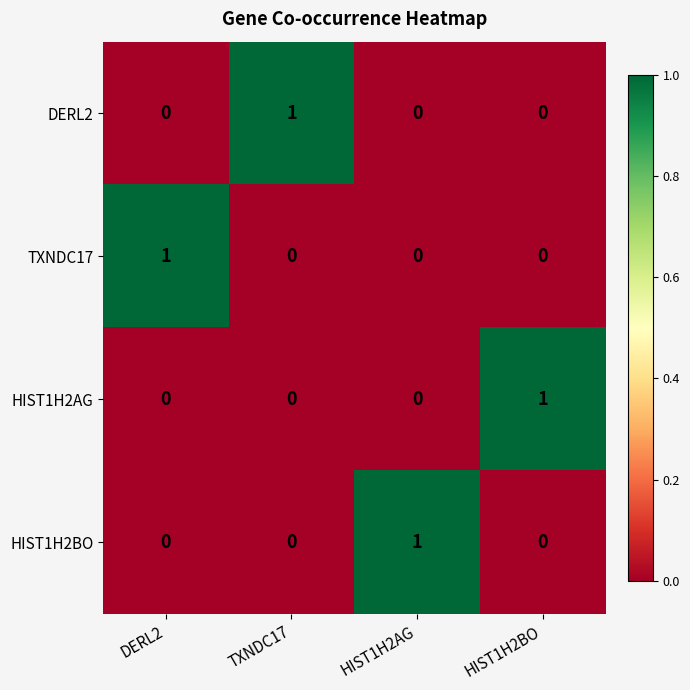

At how many categories does at least one series exceed 0?

4